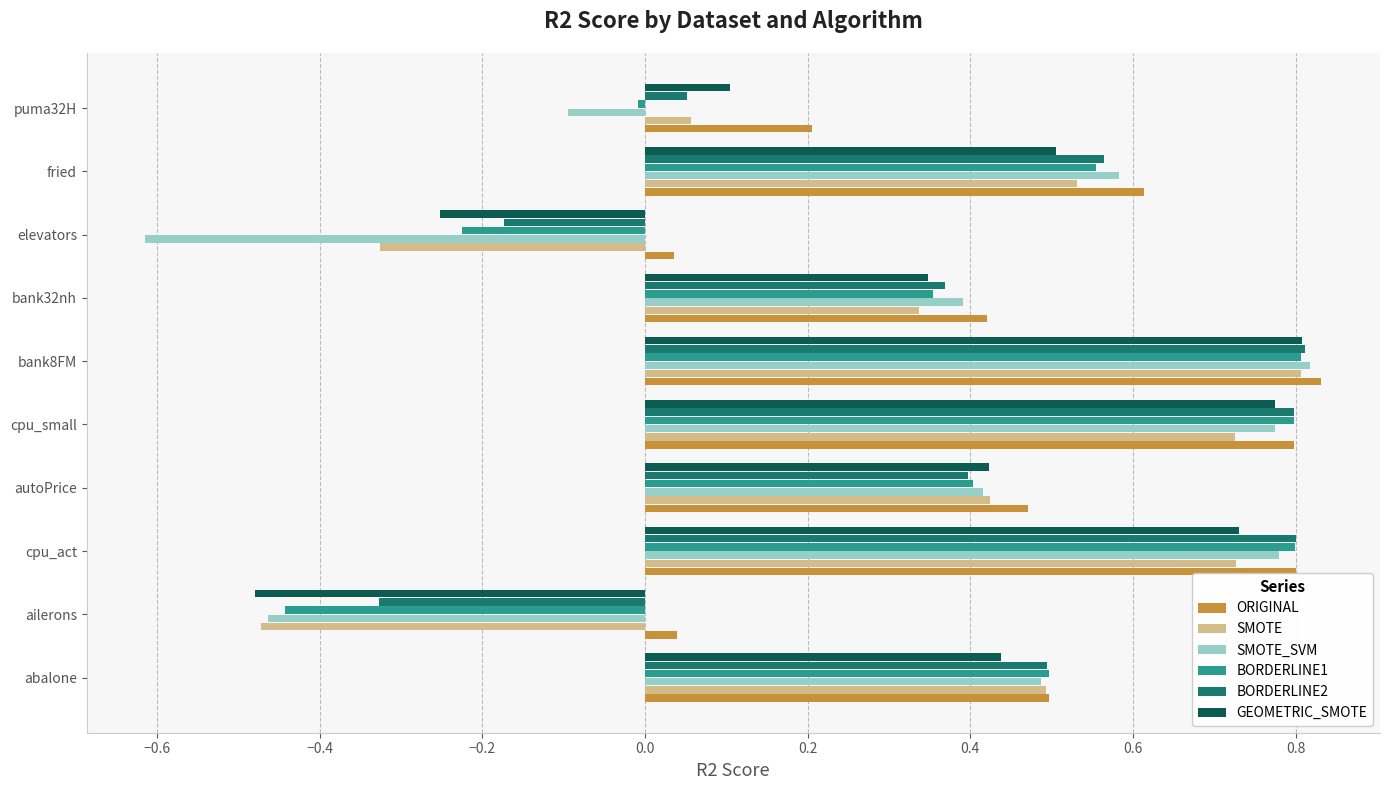

Which series has the largest range (max minus min)?

SMOTE_SVM